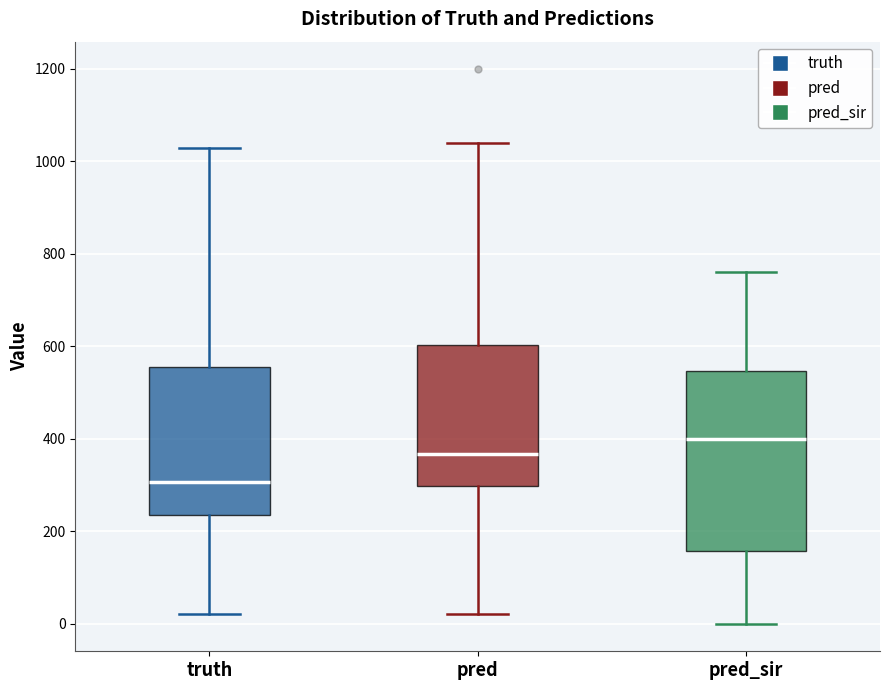

Reading left to right, read every box against the y-axis: the position of its median line, the range the box covers, and the ends of its whiskers. The values are not printed on the chart, so give them approximately, as read against the axis.

truth: median 300, box 240 to 560, whiskers 20 to 1020
pred: median 360, box 300 to 600, whiskers 20 to 1040
pred_sir: median 400, box 160 to 540, whiskers 0 to 760